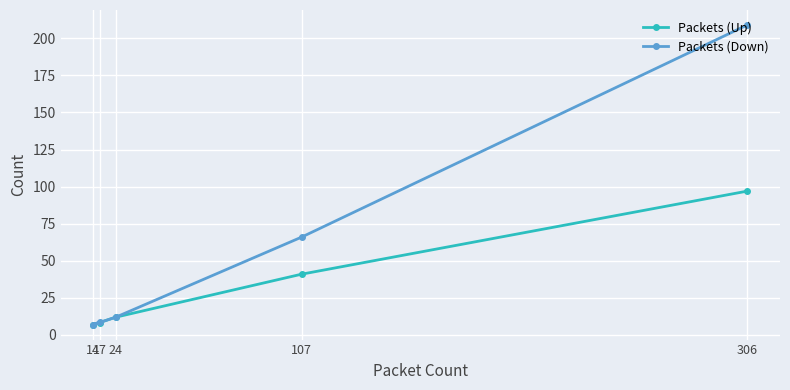

Reading left to right, extract all data points from this chart.

Packets (Up): 14=7	17=8	24=12	107=41	306=97
Packets (Down): 14=7	17=9	24=12	107=66	306=209